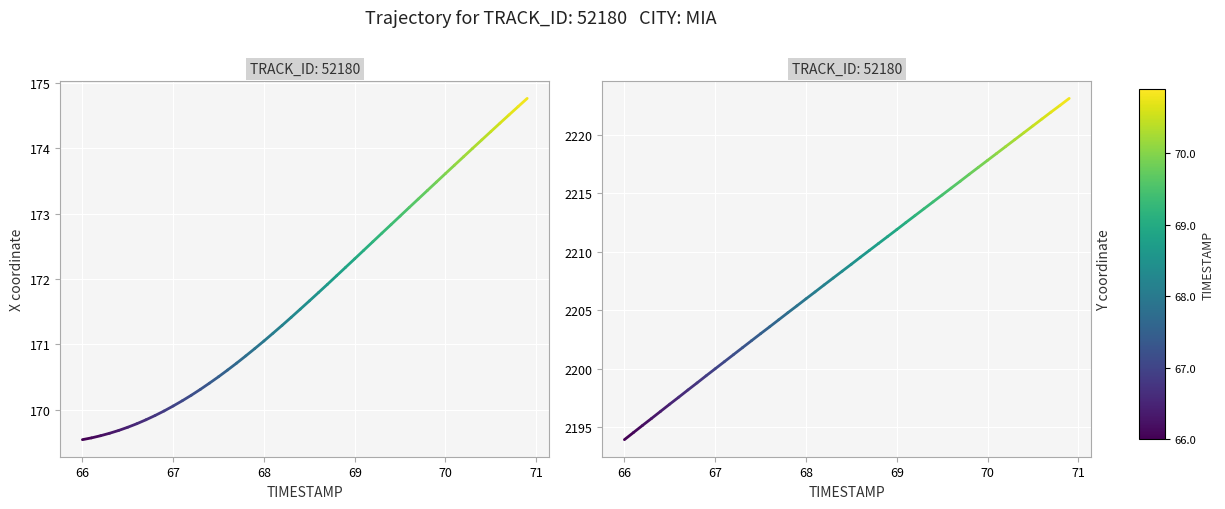

Count the X values in the range 169 to 170.

2